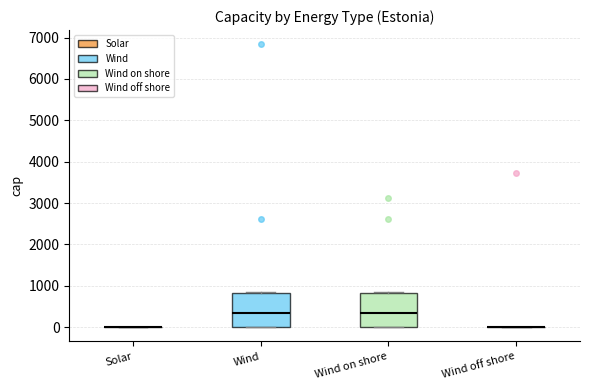

Reading left to right, transcribe this box plot: for each box, give where its median line is, the range the box spans, and where its two whiskers end, as read against the y-axis. The values are not printed on the chart, so give them approximately, as read against the axis.

Solar: box collapsed to a line at 0, whiskers 0 to 0
Wind: median 300, box 0 to 800, whiskers 0 to 800
Wind on shore: median 300, box 0 to 800, whiskers 0 to 800
Wind off shore: box collapsed to a line at 0, whiskers 0 to 0